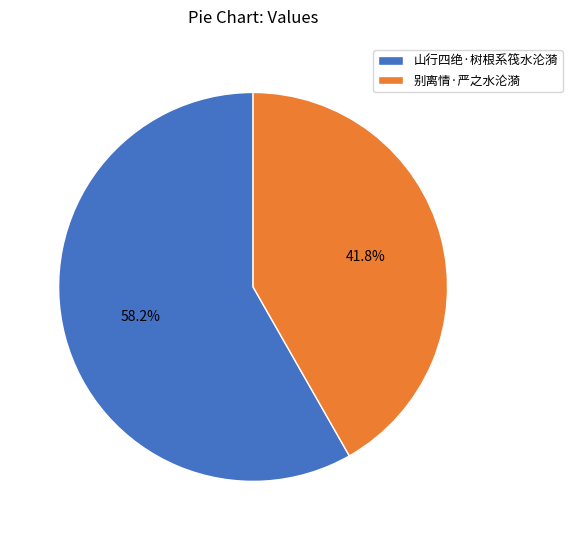

What percentage is NOT represented by 山行四绝·树根系筏水沦漪?

41.8%